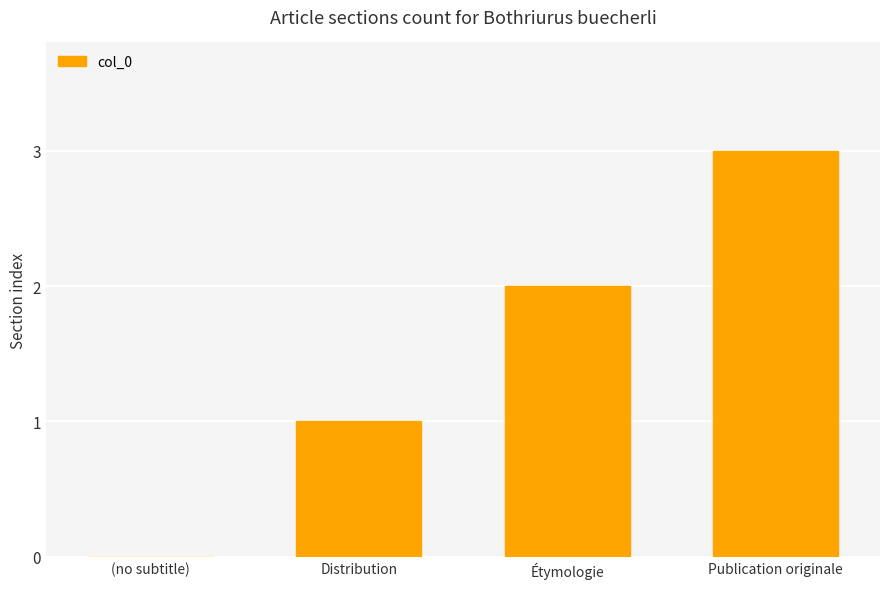

The value at (no subtitle) is 2. True or false?

False